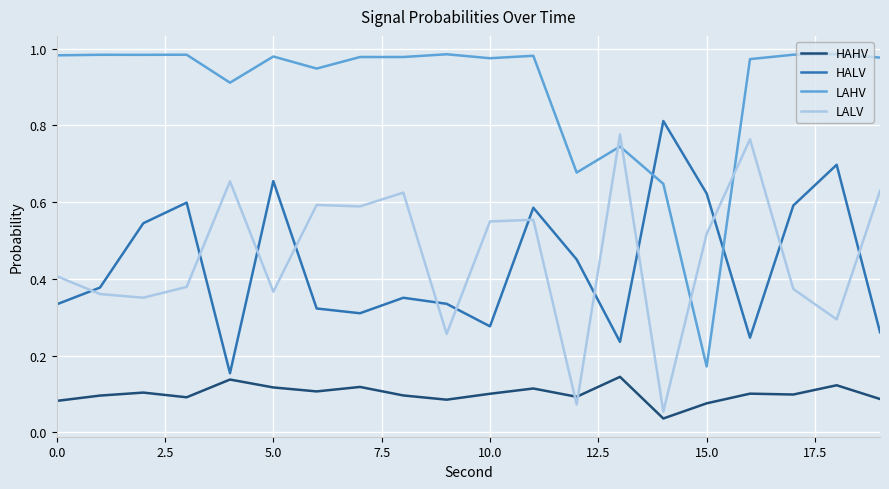

At how many categories does at least one series exceed 0?

20